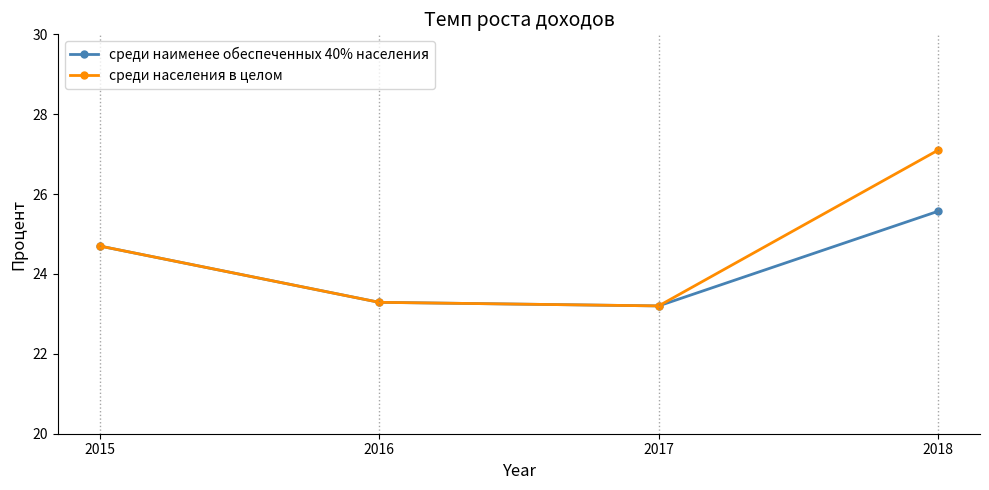

True or false: среди населения в целом has a value of 35.9 at 2018.

False